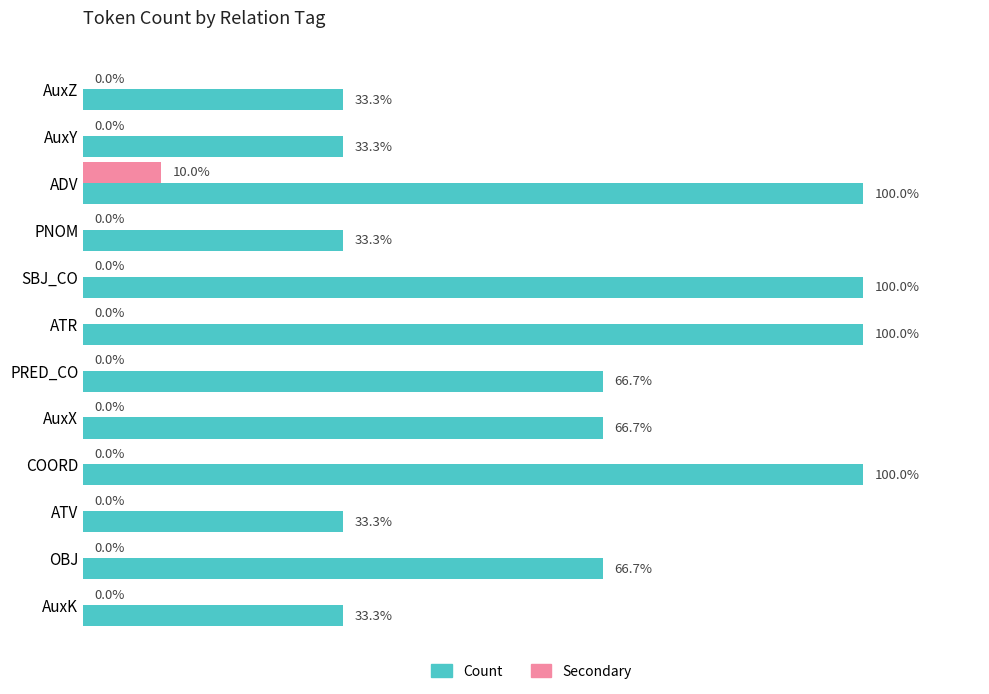

What are all the series names shown in the legend?

Count, Secondary